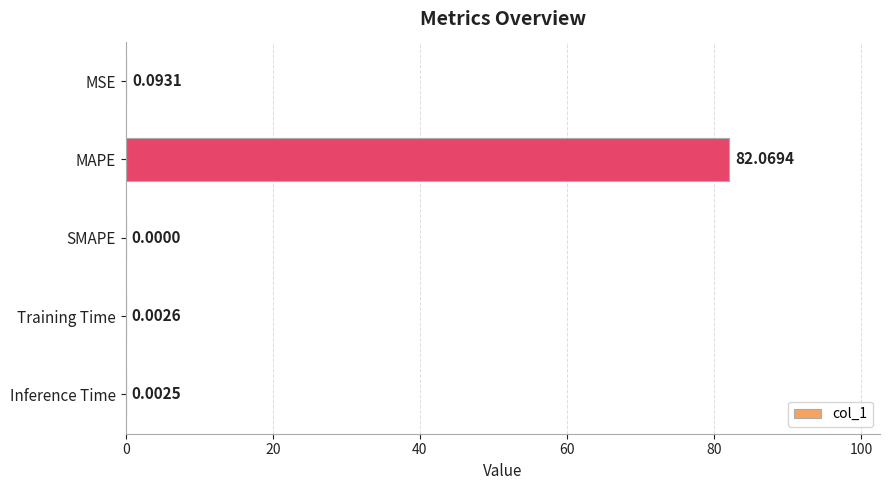

Which category has the highest value across all series?

MAPE